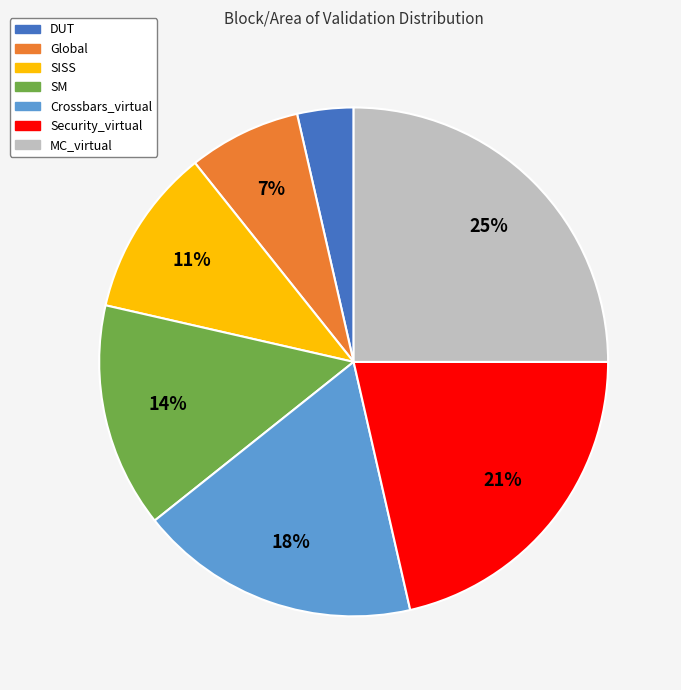

To the nearest percent, what portion does DUT represent?

4%